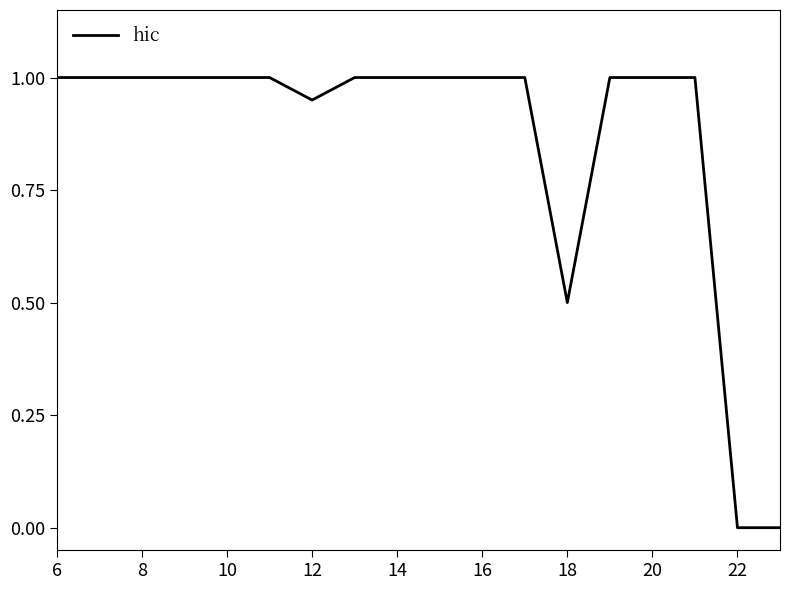

What is the maximum value shown in the chart?

1.0